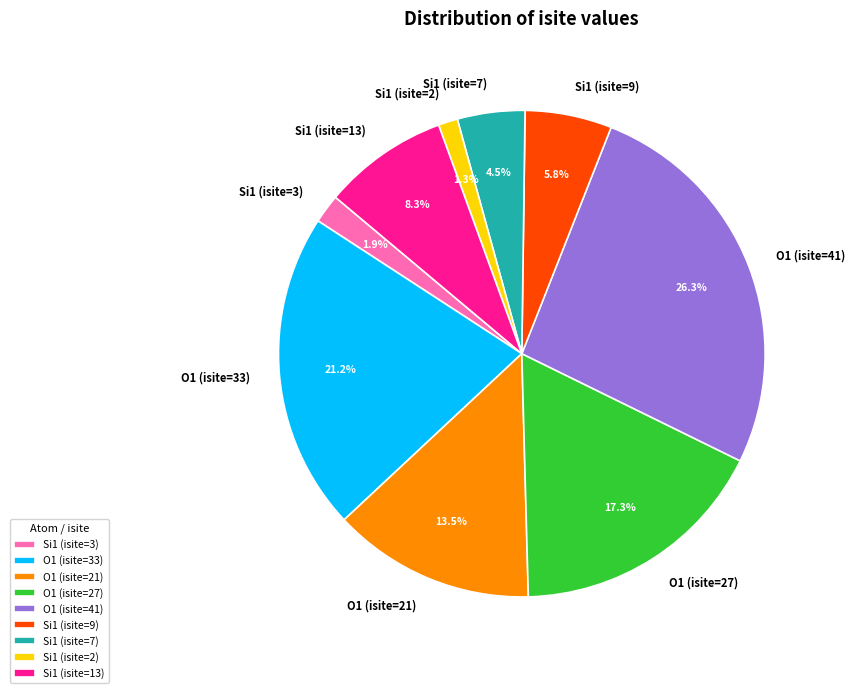

Rank the categories by value from highest to lowest.

O1 (isite=41), O1 (isite=33), O1 (isite=27), O1 (isite=21), Si1 (isite=13), Si1 (isite=9), Si1 (isite=7), Si1 (isite=3), Si1 (isite=2)